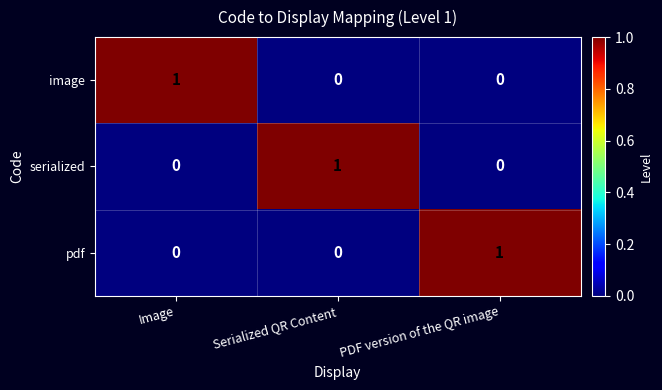

Is it true that pdf equals 0 at Image?

True